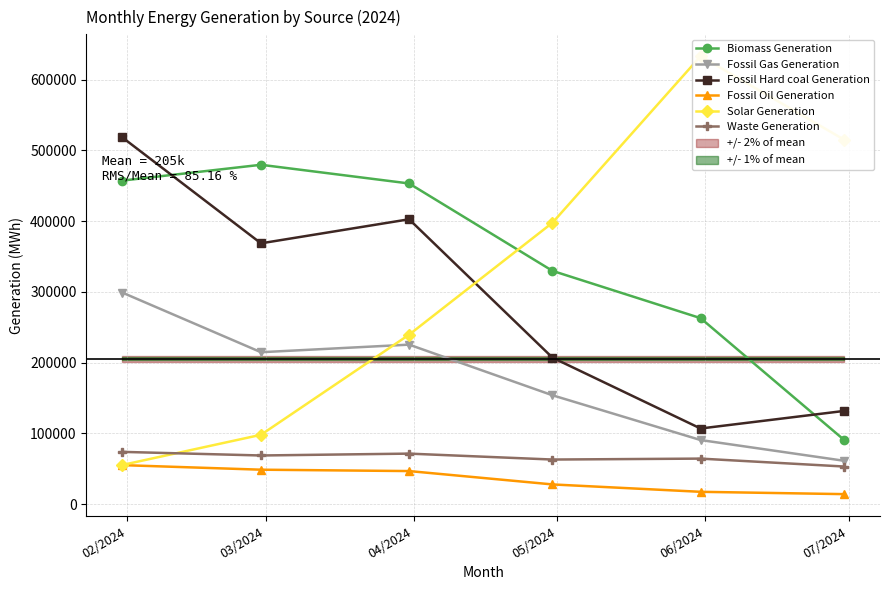

What is the difference between the maximum and minimum values in the Waste Generation series?

20698